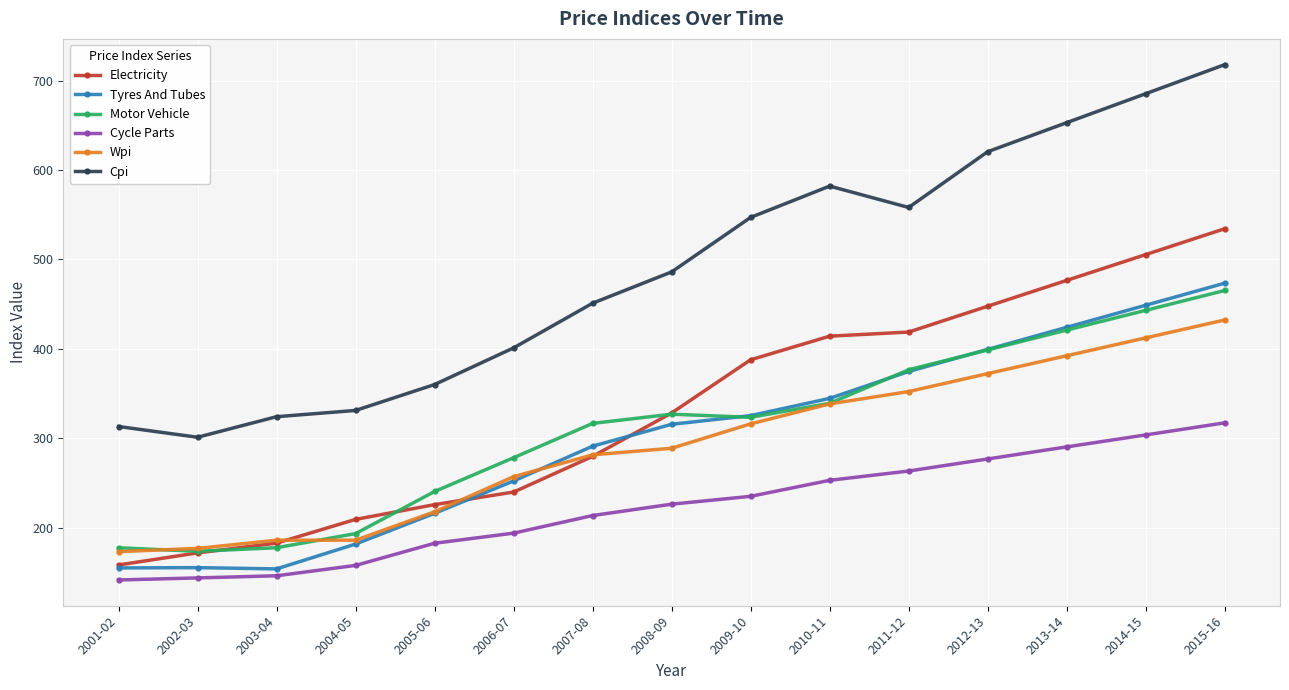

What is the label of the 1st point from the left?

2001-02